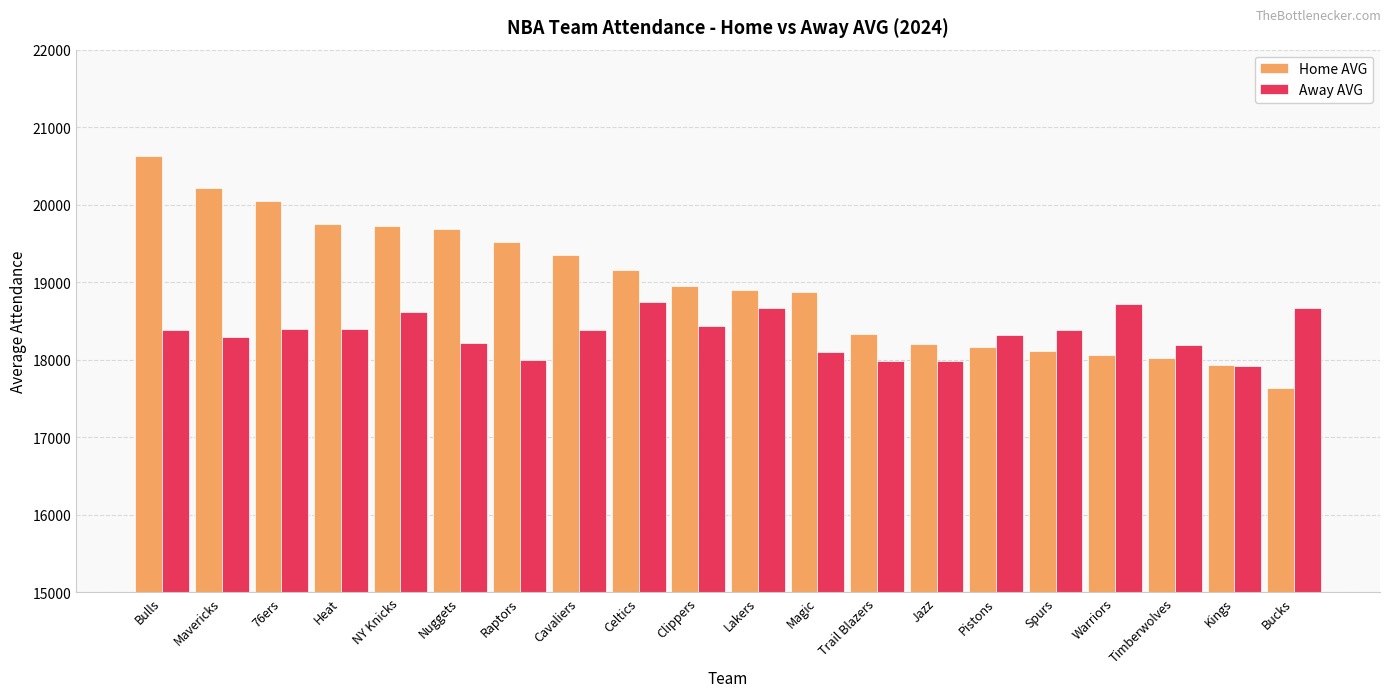

Rank the series at Raptors from lowest to highest value.

Away AVG, Home AVG